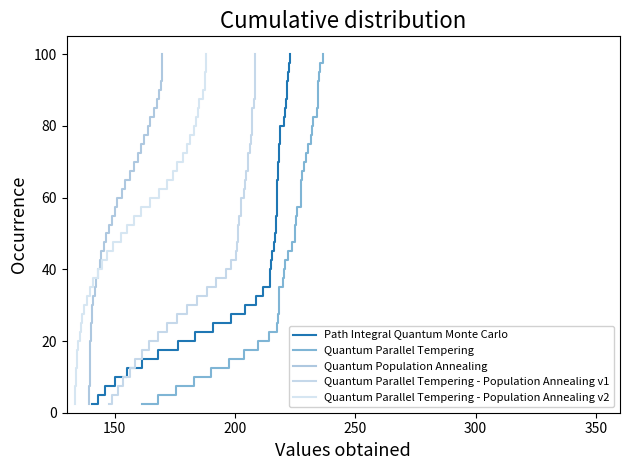

What is the maximum value for Path Integral Quantum Monte Carlo?

100.0